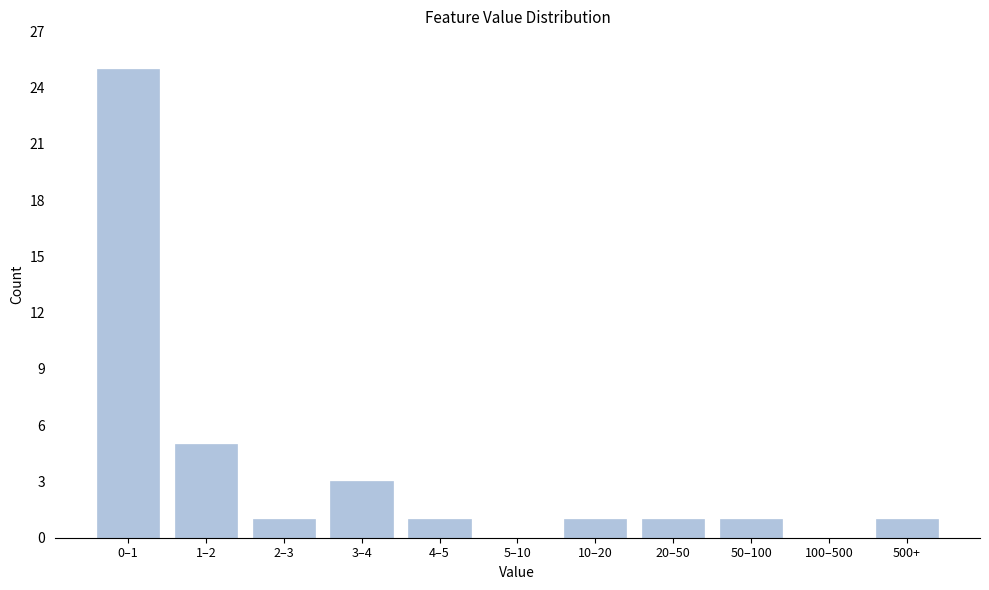

Reading right to left, list all the values displayed in this chart.

500+=1	100–500=0	50–100=1	20–50=1	10–20=1	5–10=0	4–5=1	3–4=3	2–3=1	1–2=5	0–1=25